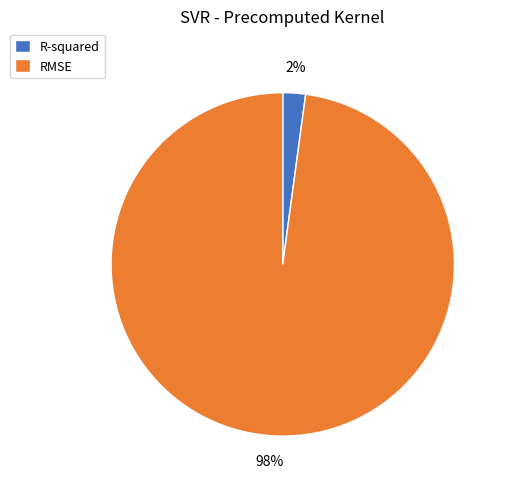

Is the sum of RMSE and R-squared greater than half?

Yes